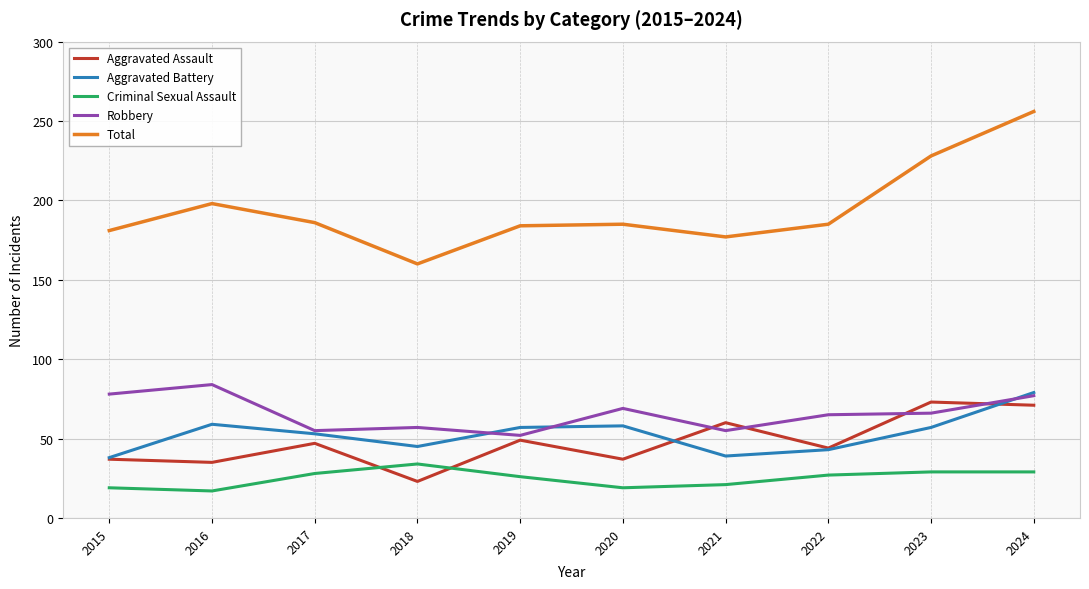

What is the average value of the Robbery series?

66